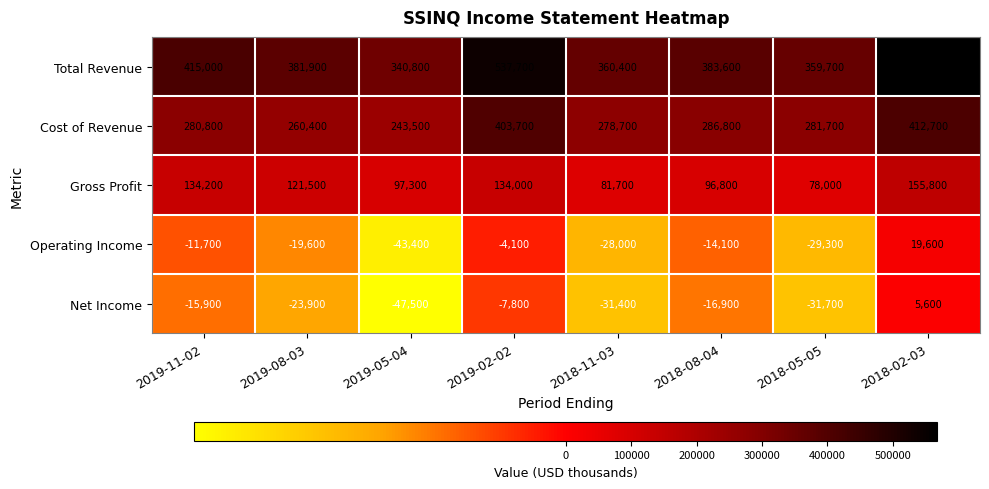

What is the difference between the Total Revenue values at 2018-11-03 and 2018-08-04?

23200